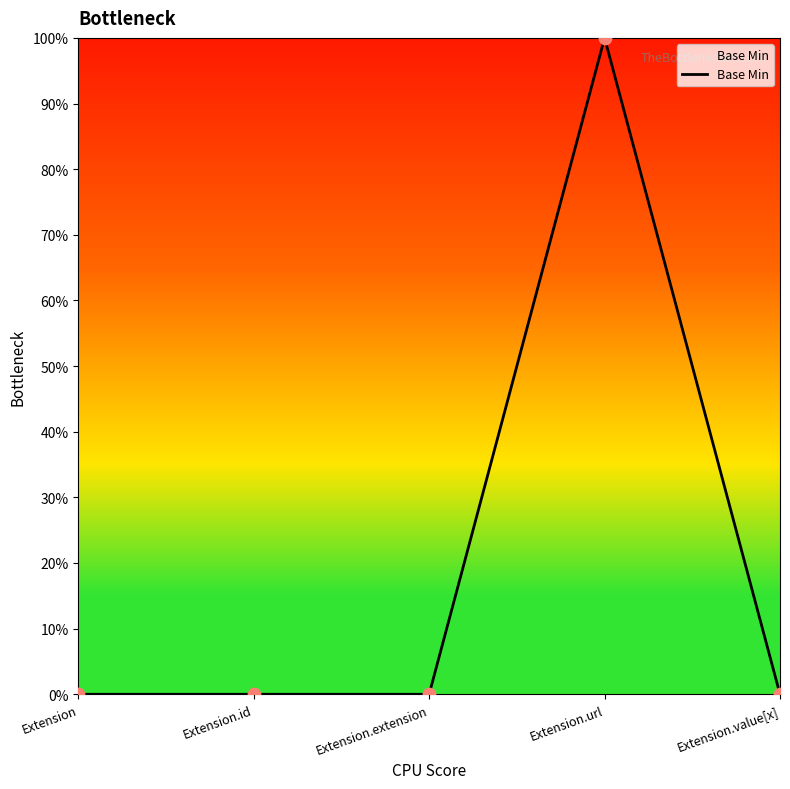

Which has a higher value, Extension.url or Extension.value[x]?

Extension.url